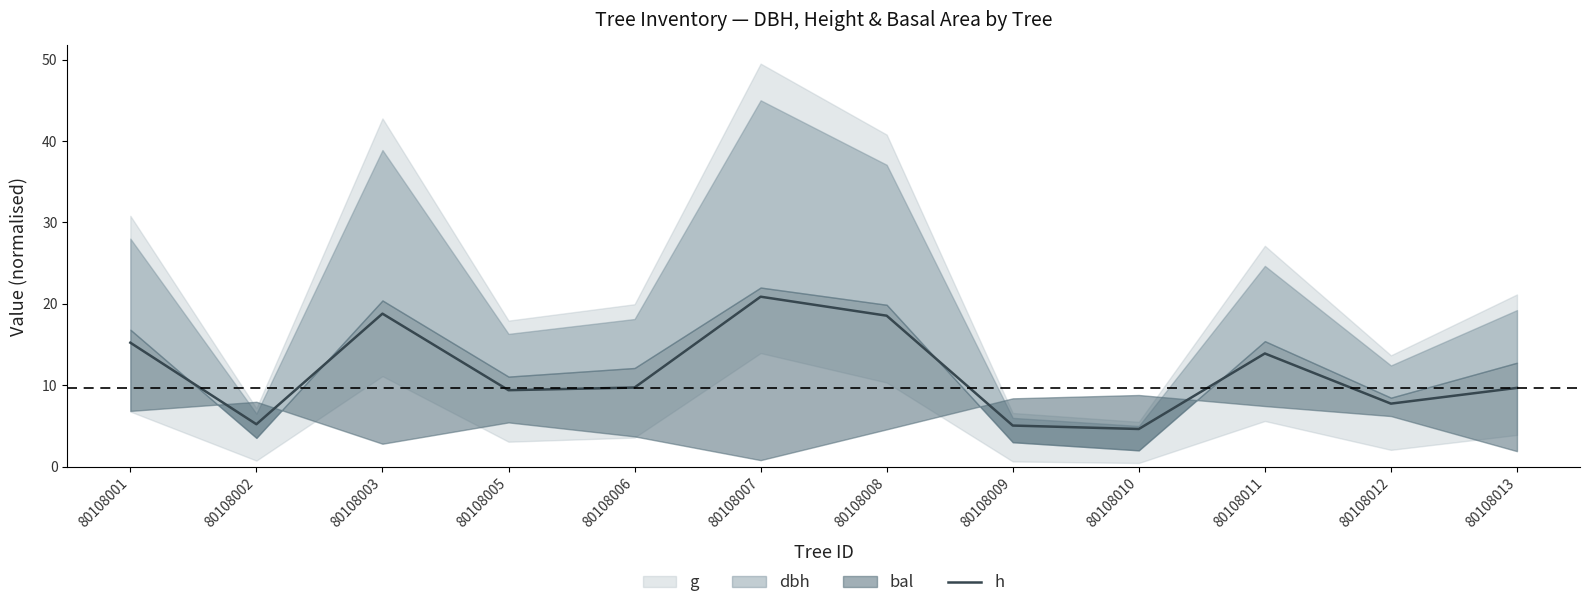

What is the ratio of the value at 80108001 to the value at 80108013?

1.6